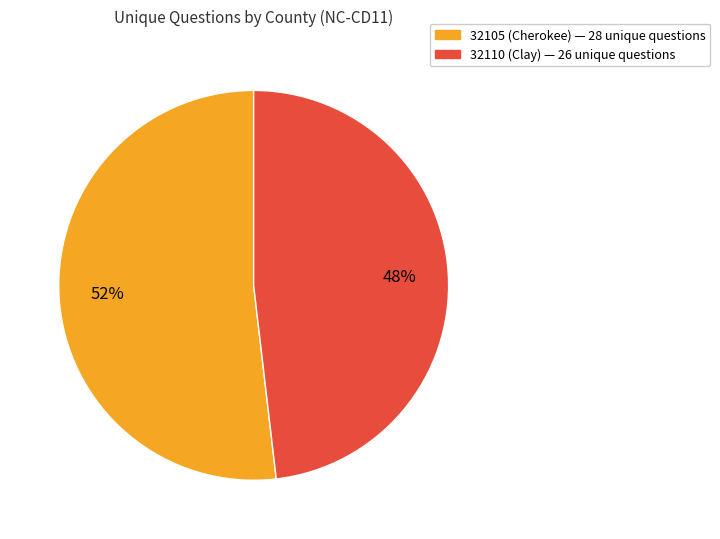

Approximately how many times larger is the value at 32110 (Clay) compared to 32105 (Cherokee)?

0.9